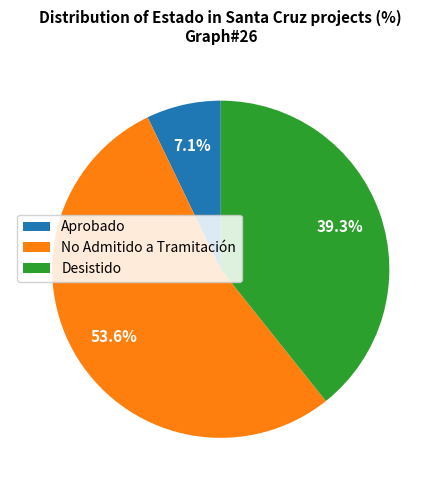

How many slices are in this pie chart?

3